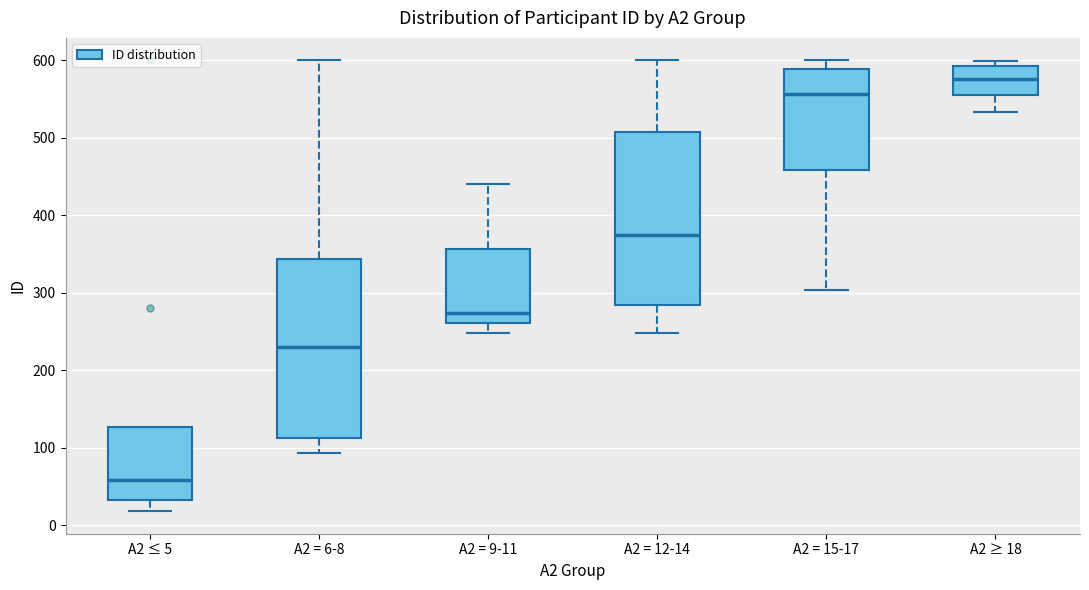

Which box's median line is the lowest?

A2 ≤ 5